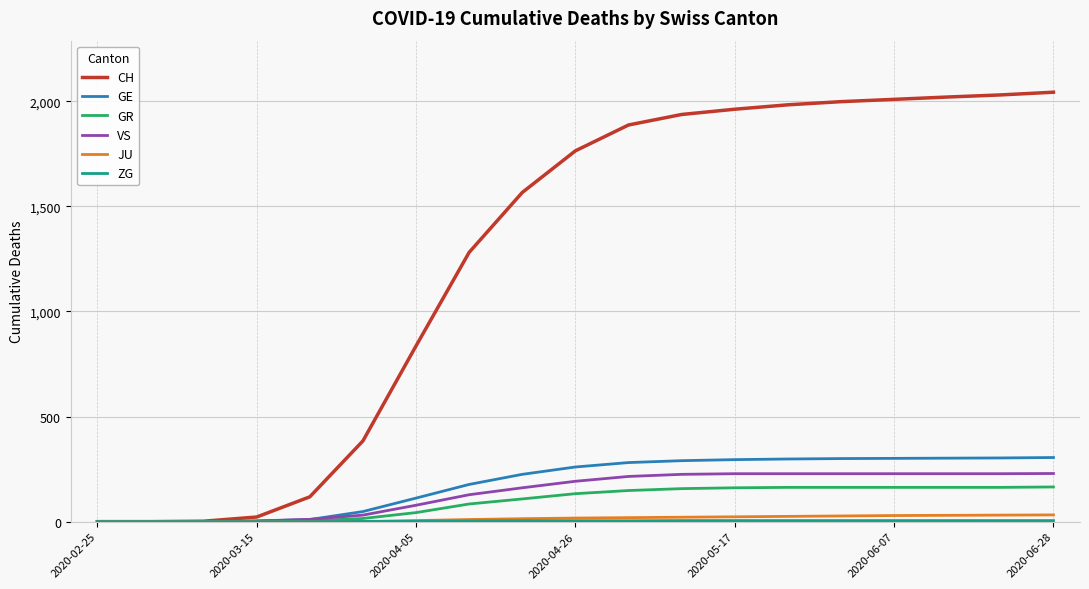

What is the maximum value shown in the chart?

2043